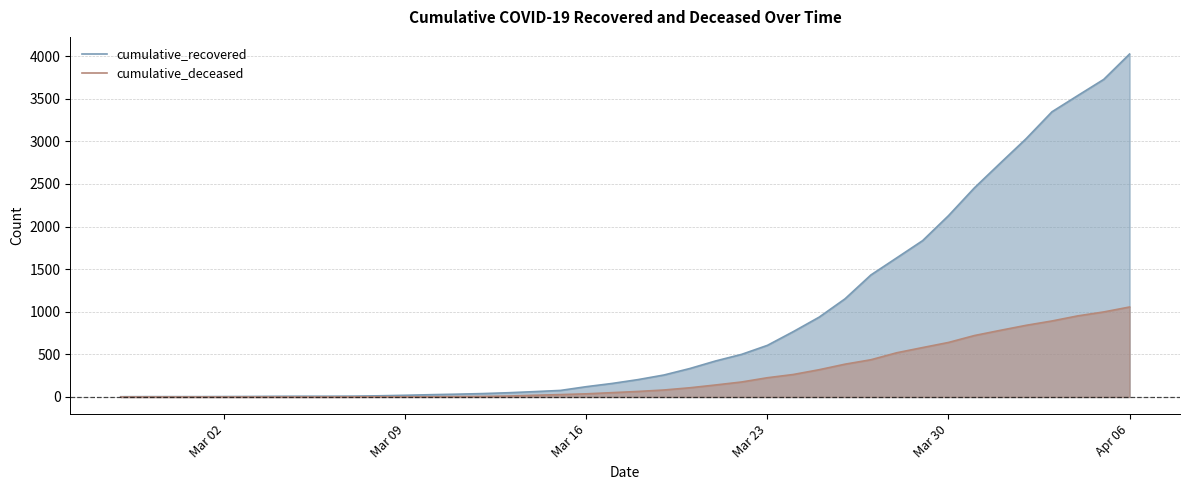

The value of cumulative_deceased at Apr 06 is 714. True or false?

False